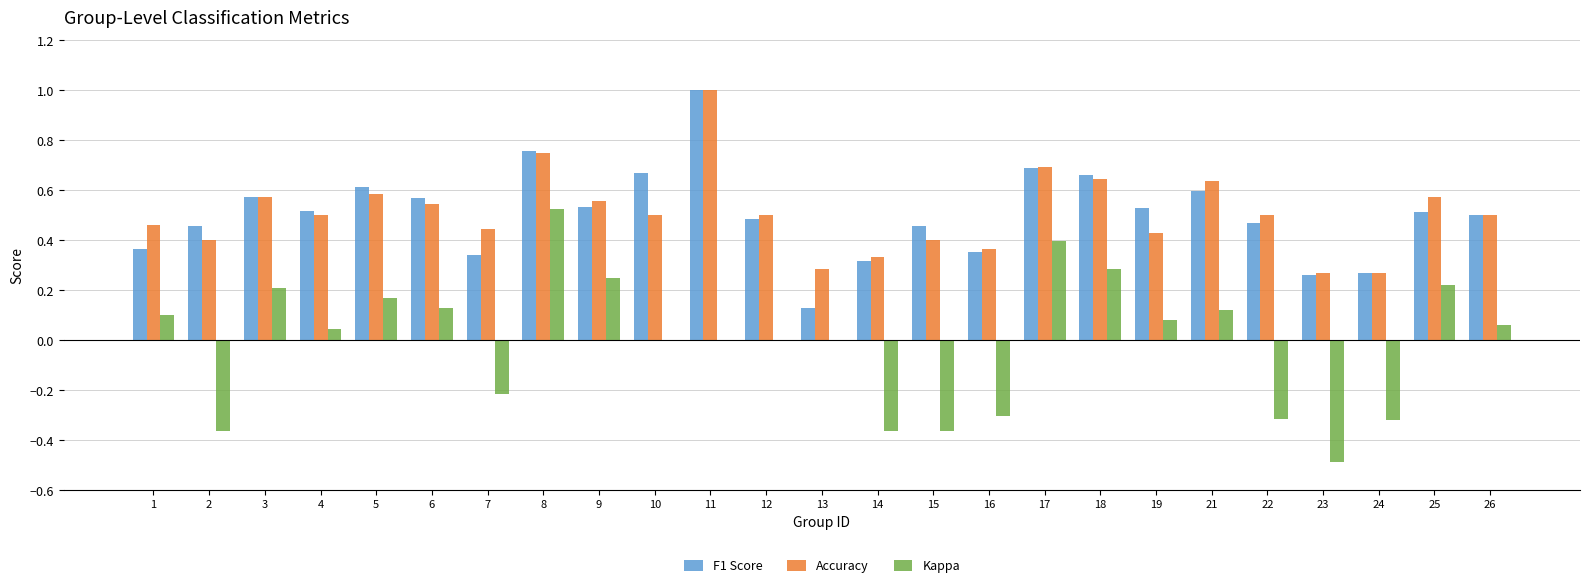

What is the total value across all series at 21?

1.4